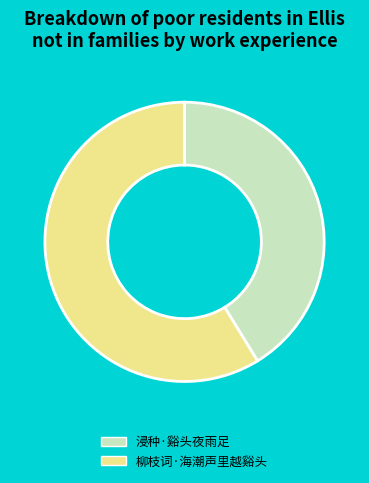

Rank the categories by value from highest to lowest.

柳枝词·海潮声里越谿头, 浸种·谿头夜雨足